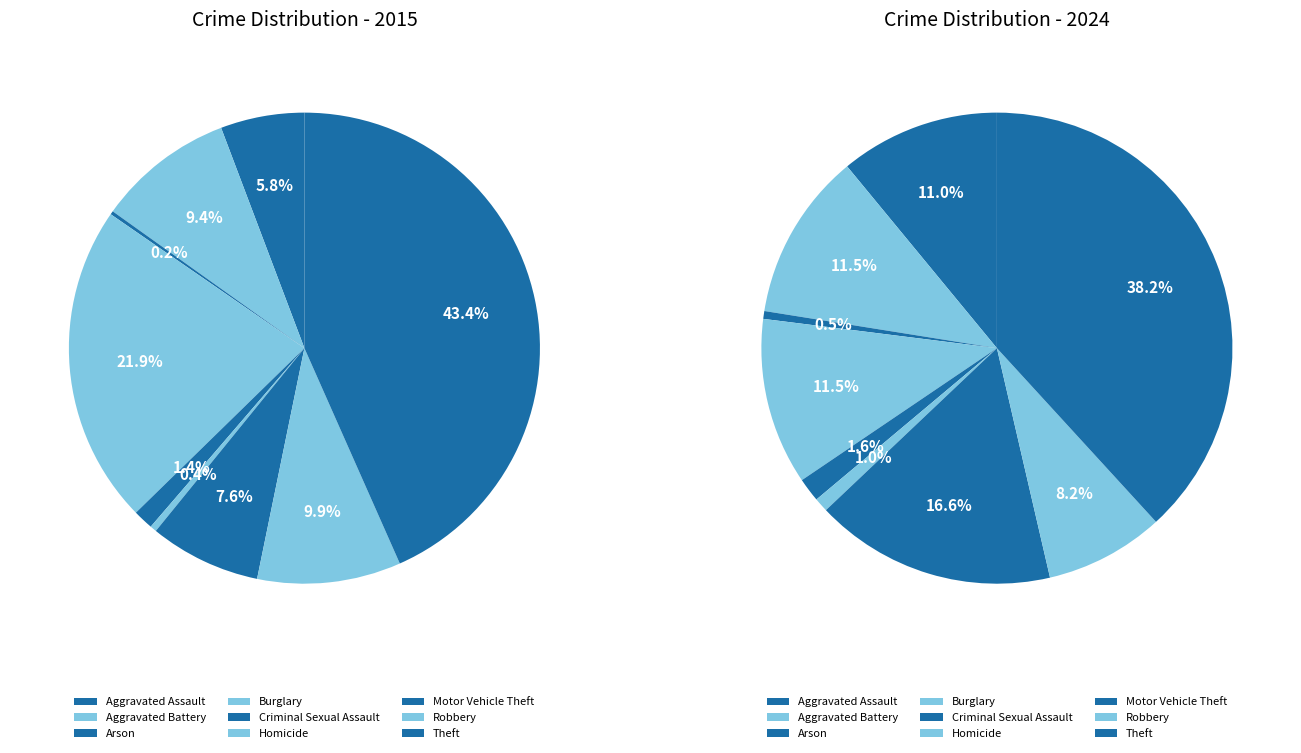

Rank the series at Robbery from highest to lowest value.

2015, 2024